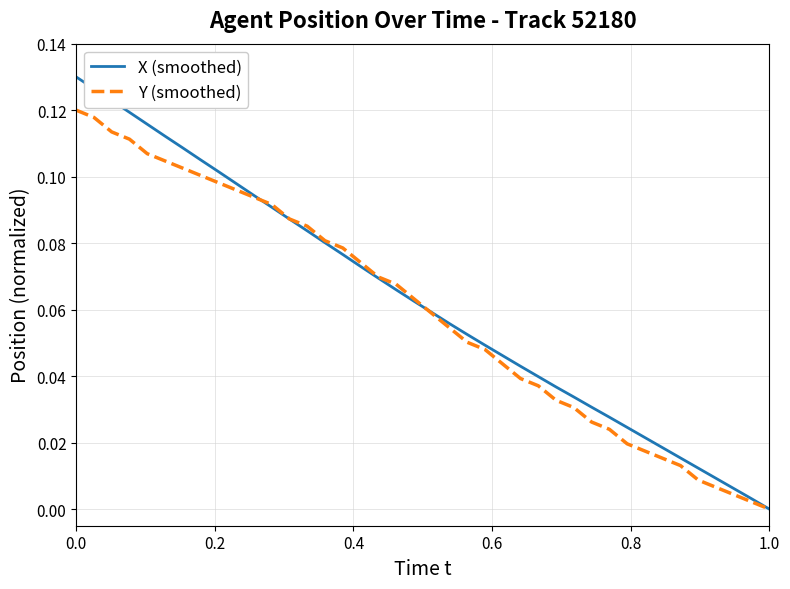

Rank the series by their maximum value, from highest to lowest.

X (smoothed), Y (smoothed)